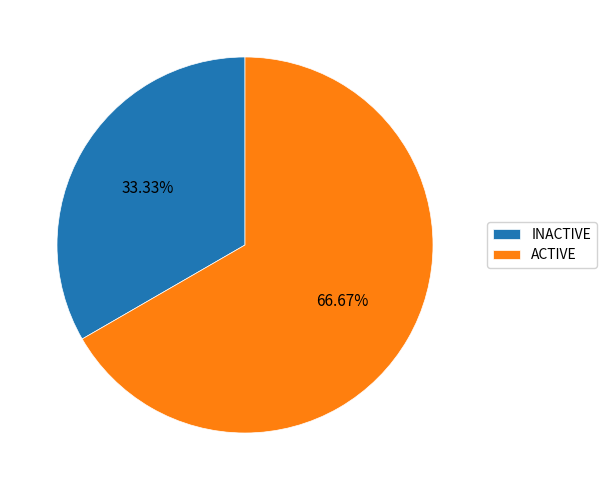

The ACTIVE slice represents 60% of the pie. True or false?

False